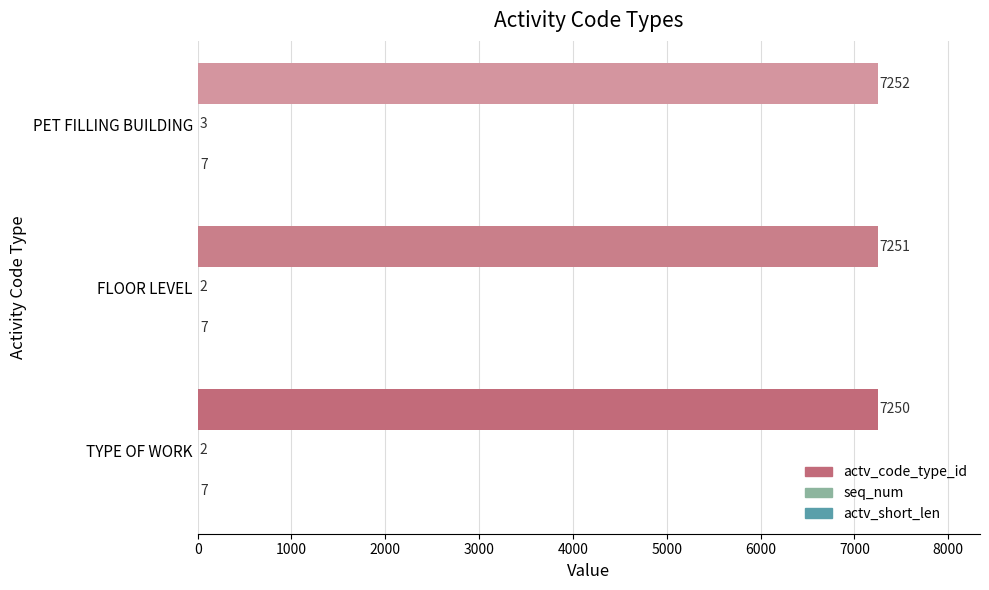

How many actv_code_type_id values are between 7250 and 7252?

3